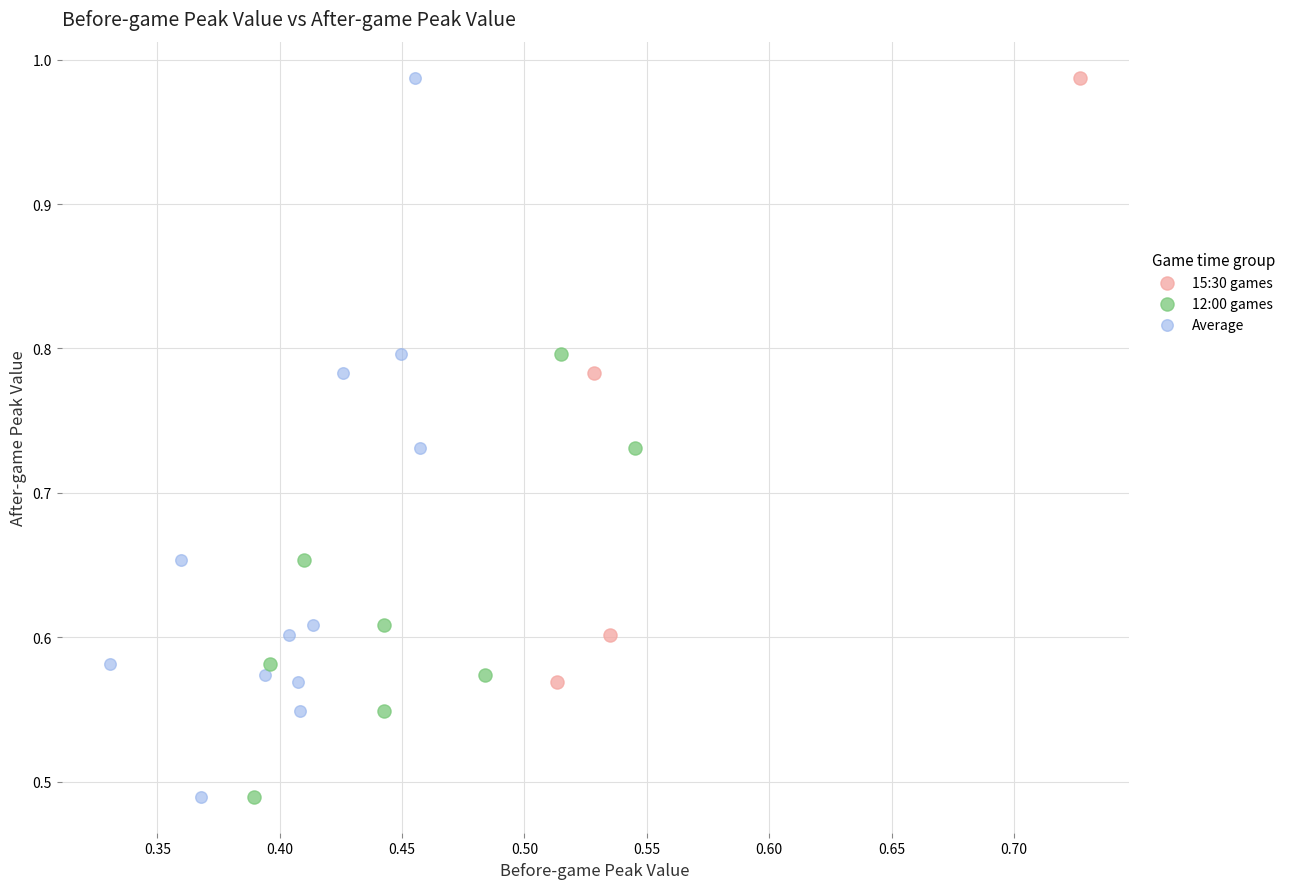

What are all the series names shown in the legend?

15:30 games, 12:00 games, Average